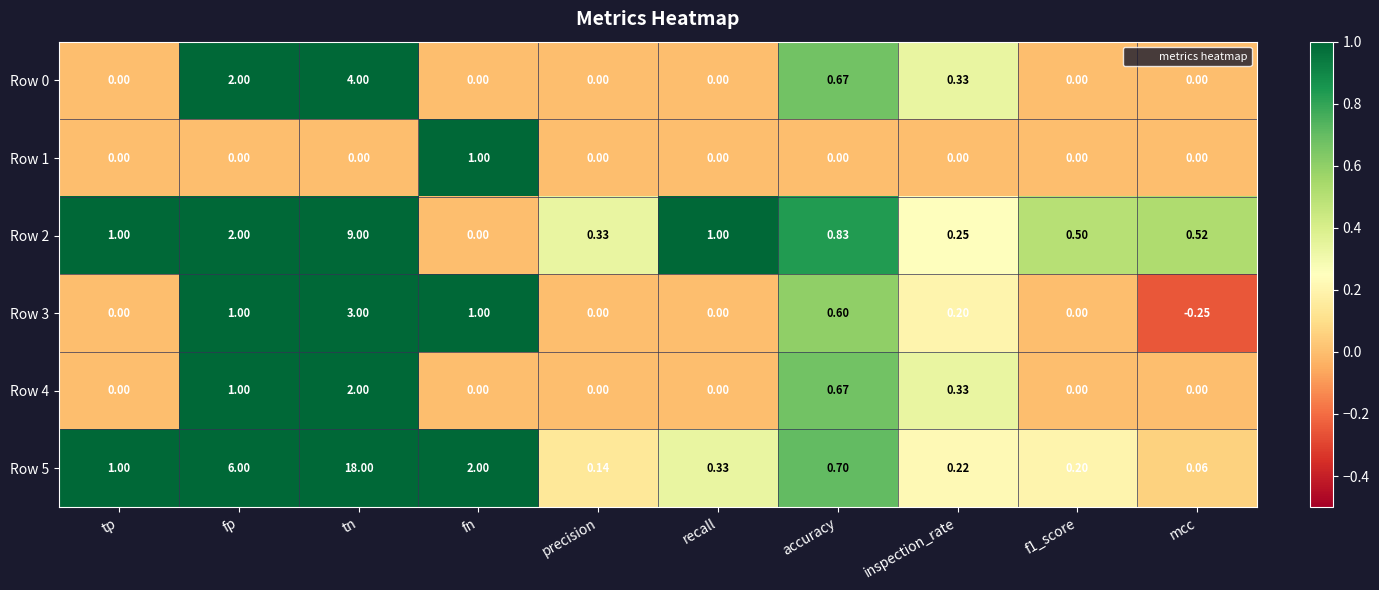

How many distinct data groups are displayed?

6